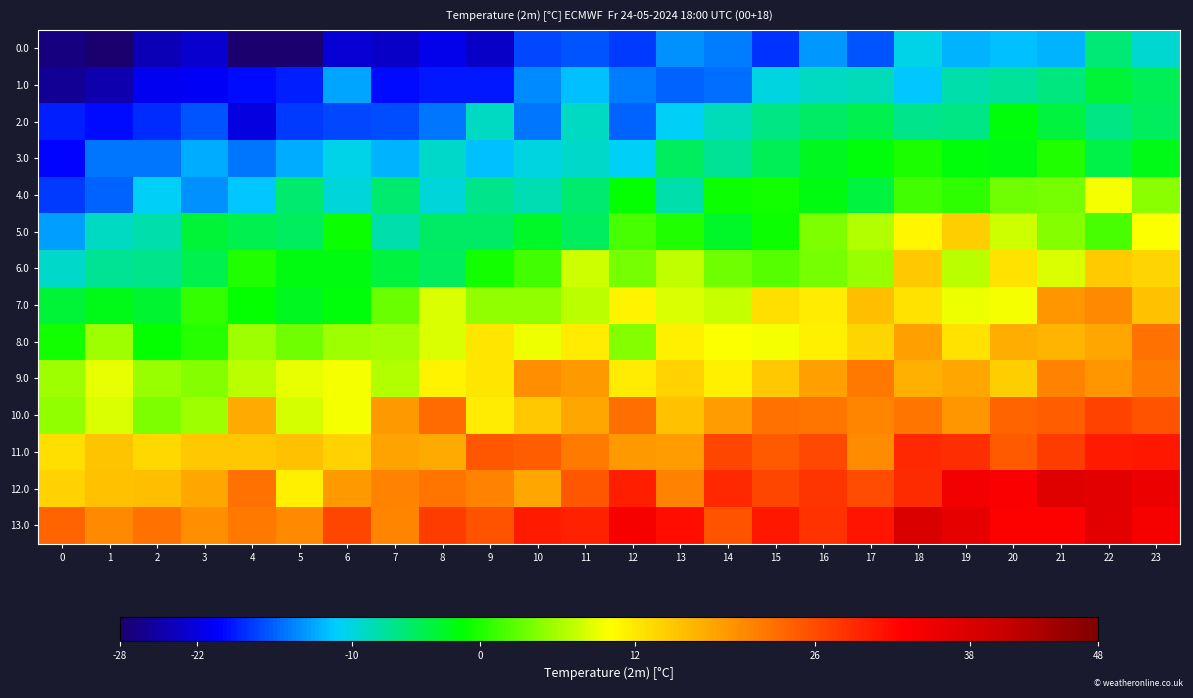

Reading left to right, what are all the values shown in this chart?

0.0: 0=-27.1	1=-28.0	2=-24.1	3=-22.7	4=-28.0	5=-27.7	6=-22.6	7=-23.1	8=-21.4	9=-23.1	10=-17.0	11=-16.5	12=-17.8	13=-13.8	14=-14.9	15=-18.1	16=-13.6	17=-16.7	18=-10.4	19=-12.3	20=-11.9	21=-12.5	22=-6.0	23=-9.3
1.0: 0=-25.7	1=-24.7	2=-21.2	3=-20.8	4=-19.9	5=-19.0	6=-13.0	7=-19.8	8=-19.3	9=-19.4	10=-14.2	11=-11.9	12=-14.8	13=-16.1	14=-15.2	15=-10.0	16=-8.9	17=-8.6	18=-11.4	19=-7.9	20=-7.4	21=-6.3	22=-3.5	23=-4.6
2.0: 0=-18.8	1=-19.8	2=-18.3	3=-16.5	4=-21.9	5=-17.6	6=-17.3	7=-16.9	8=-15.0	9=-8.9	10=-15.1	11=-8.8	12=-15.9	13=-11.0	14=-8.7	15=-6.6	16=-5.4	17=-4.3	18=-6.9	19=-6.4	20=-1.6	21=-3.9	22=-6.4	23=-5.1
3.0: 0=-20.0	1=-15.0	2=-15.2	3=-12.7	4=-15.2	5=-12.6	6=-10.4	7=-12.4	8=-9.2	9=-11.8	10=-10.0	11=-9.3	12=-10.9	13=-5.0	14=-7.0	15=-4.7	16=-2.5	17=-1.8	18=-0.3	19=-1.7	20=-1.9	21=-0.0	22=-4.0	23=-2.5
4.0: 0=-17.7	1=-15.9	2=-10.8	3=-13.9	4=-11.5	5=-5.6	6=-9.8	7=-5.7	8=-9.8	9=-6.8	10=-8.2	11=-5.6	12=-1.2	13=-8.1	14=-0.7	15=-0.5	16=-2.2	17=-3.9	18=1.5	19=0.5	20=3.7	21=3.9	22=9.4	23=4.7
5.0: 0=-13.2	1=-8.8	2=-7.8	3=-3.6	4=-4.3	5=-4.9	6=-0.8	7=-7.9	8=-5.4	9=-5.4	10=-3.0	11=-5.1	12=1.8	13=0.0	14=-2.9	15=-0.7	16=4.1	17=6.5	18=10.8	19=14.4	20=7.8	21=4.4	22=1.8	23=9.8
6.0: 0=-9.0	1=-7.0	2=-6.7	3=-4.5	4=-0.0	5=-1.9	6=-2.0	7=-3.8	8=-4.9	9=-0.5	10=1.6	11=7.9	12=3.8	13=7.2	14=3.6	15=2.4	16=3.9	17=5.4	18=14.8	19=6.8	20=12.6	21=8.2	22=14.6	23=13.8
7.0: 0=-3.5	1=-2.3	2=-3.3	3=0.8	4=-1.0	5=-2.5	6=-1.8	7=3.4	8=8.4	9=5.0	10=5.0	11=7.0	12=10.9	13=8.5	14=7.4	15=12.8	16=11.6	17=15.8	18=12.5	19=9.2	20=9.6	21=19.5	22=20.5	23=15.6
8.0: 0=-0.6	1=5.8	2=-1.1	3=0.4	4=5.8	5=3.6	6=5.6	7=5.9	8=8.3	9=12.3	10=9.2	11=11.7	12=4.4	13=11.3	14=9.7	15=9.4	16=11.3	17=13.7	18=18.3	19=12.4	20=17.3	21=16.6	22=17.9	23=22.7
9.0: 0=5.8	1=9.0	2=5.3	3=4.6	4=6.8	5=9.0	6=9.7	7=6.7	8=11.1	9=12.3	10=20.0	11=18.9	12=11.6	13=14.1	14=11.4	15=14.9	16=18.4	17=21.9	18=17.0	19=18.0	20=14.4	21=21.2	22=19.3	23=21.7
10.0: 0=5.1	1=8.3	2=4.1	3=5.8	4=17.4	5=8.0	6=9.4	7=19.1	8=23.1	9=11.7	10=14.9	11=17.9	12=22.9	13=15.6	14=18.6	15=22.5	16=22.4	17=20.8	18=22.3	19=19.4	20=23.7	21=24.4	22=26.7	23=25.2
11.0: 0=12.7	1=15.2	2=13.4	3=14.8	4=14.8	5=15.5	6=14.1	7=18.1	8=17.7	9=25.1	10=24.3	11=21.6	12=19.0	13=18.8	14=26.5	15=24.6	16=26.1	17=20.2	18=29.1	19=28.5	20=24.6	21=27.4	22=30.4	23=30.6
12.0: 0=14.0	1=15.4	2=15.8	3=17.8	4=22.6	5=11.3	6=19.1	7=21.2	8=22.4	9=21.2	10=17.9	11=25.0	12=30.0	13=21.1	14=29.1	15=26.4	16=28.0	17=25.9	18=28.9	19=34.6	20=33.3	21=37.6	22=36.7	23=35.3
13.0: 0=23.7	1=20.6	2=22.6	3=20.0	4=22.0	5=20.5	6=26.4	7=20.7	8=27.4	9=25.4	10=30.3	11=29.8	12=33.9	13=31.5	14=25.4	15=30.7	16=28.2	17=31.0	18=38.0	19=36.2	20=33.0	21=32.9	22=36.9	23=33.9